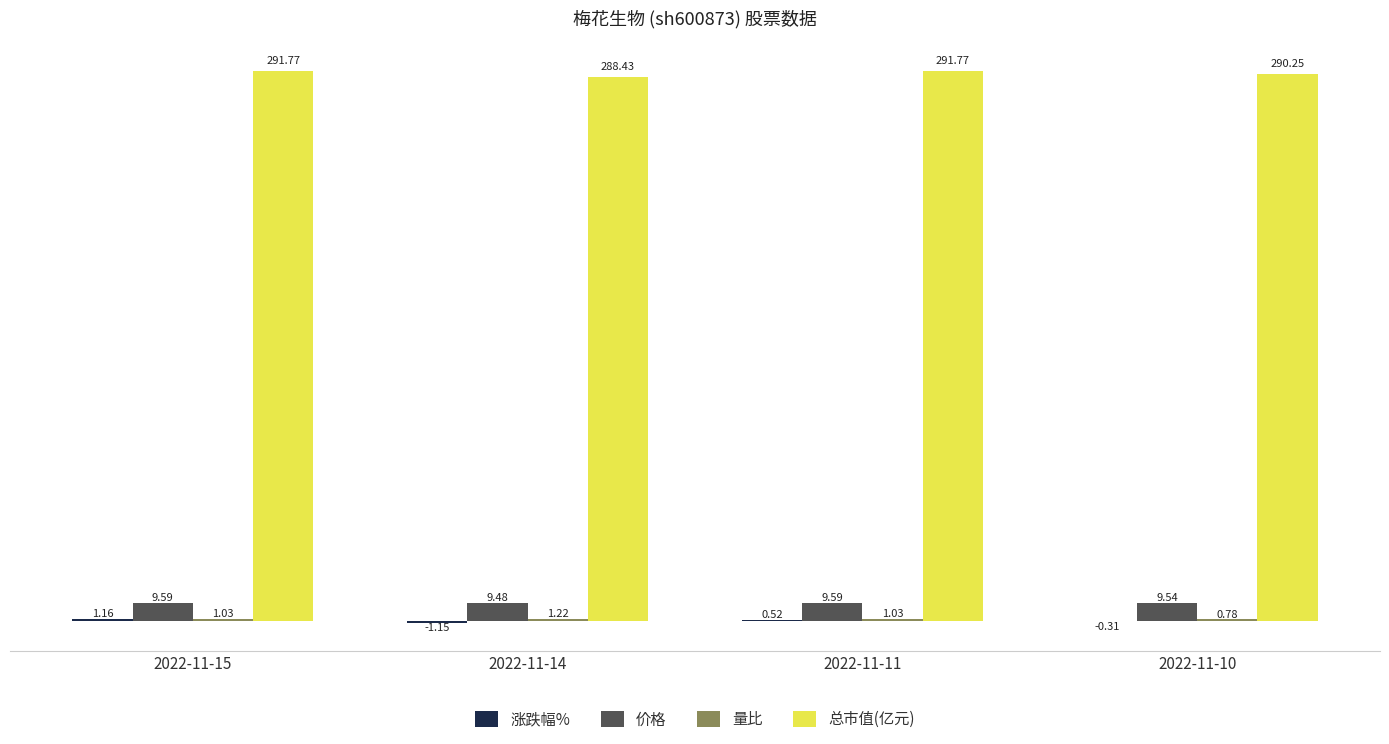

How many categories are shown in the chart?

4